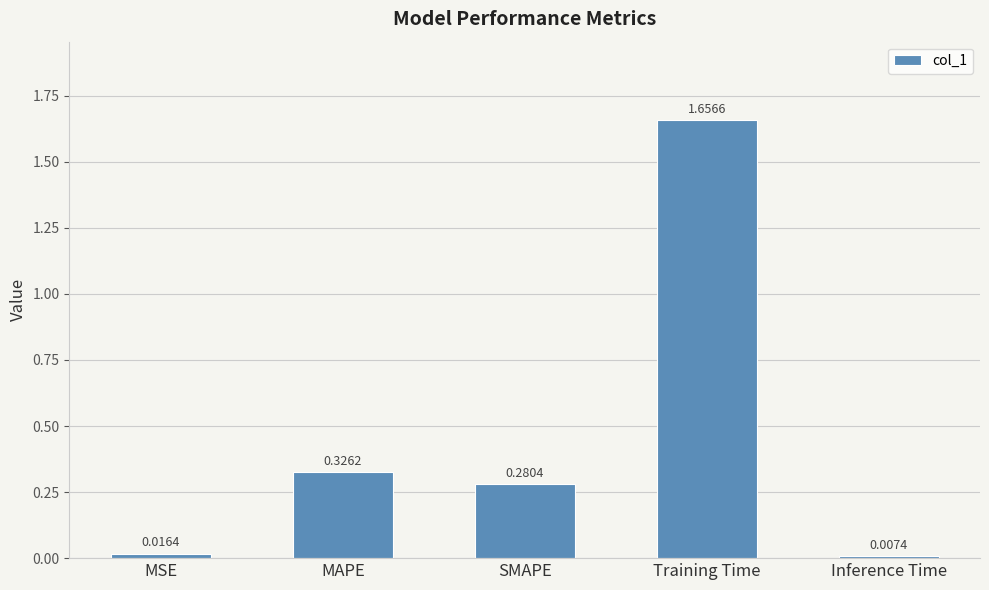

Between MAPE and Training Time, which is larger?

Training Time